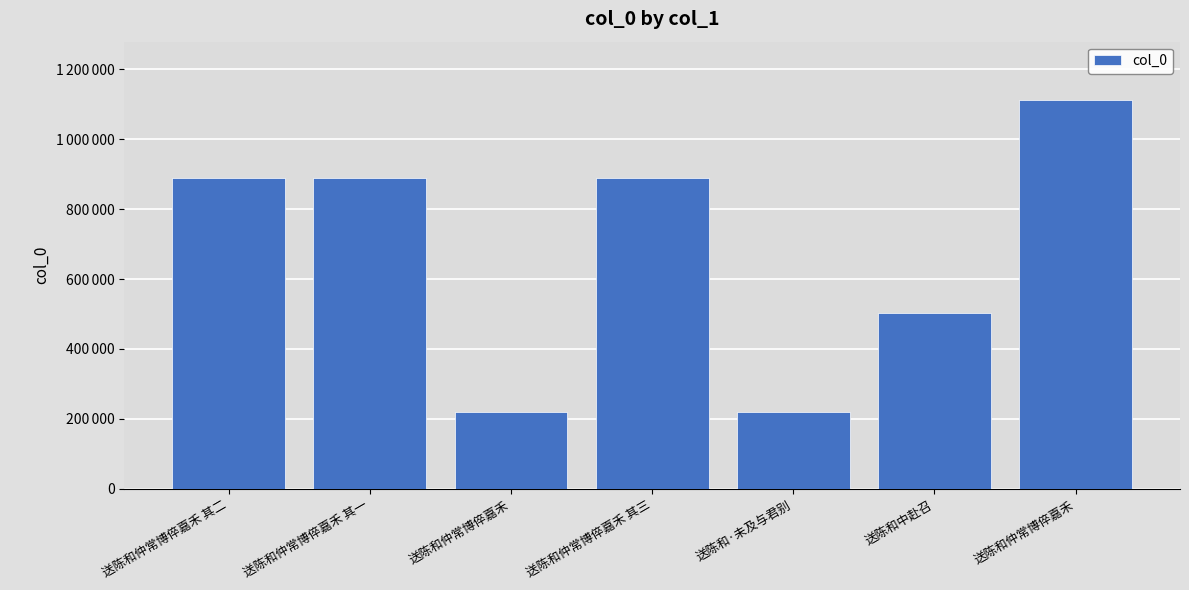

Are the bars horizontal?

No